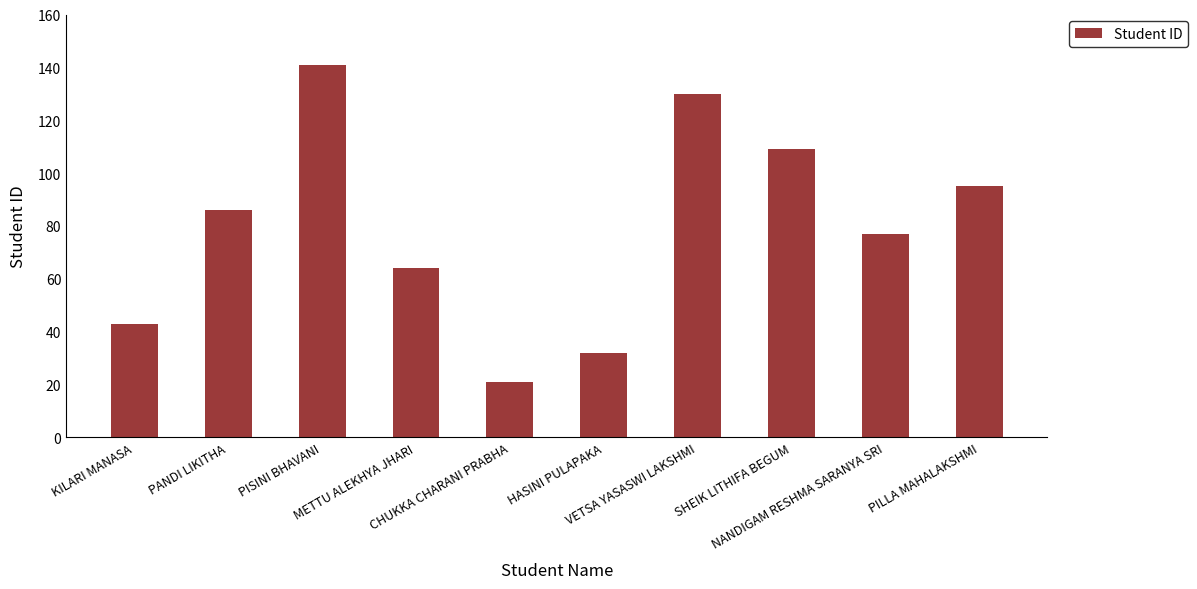

What is the value of the 7th bar from the left?

130